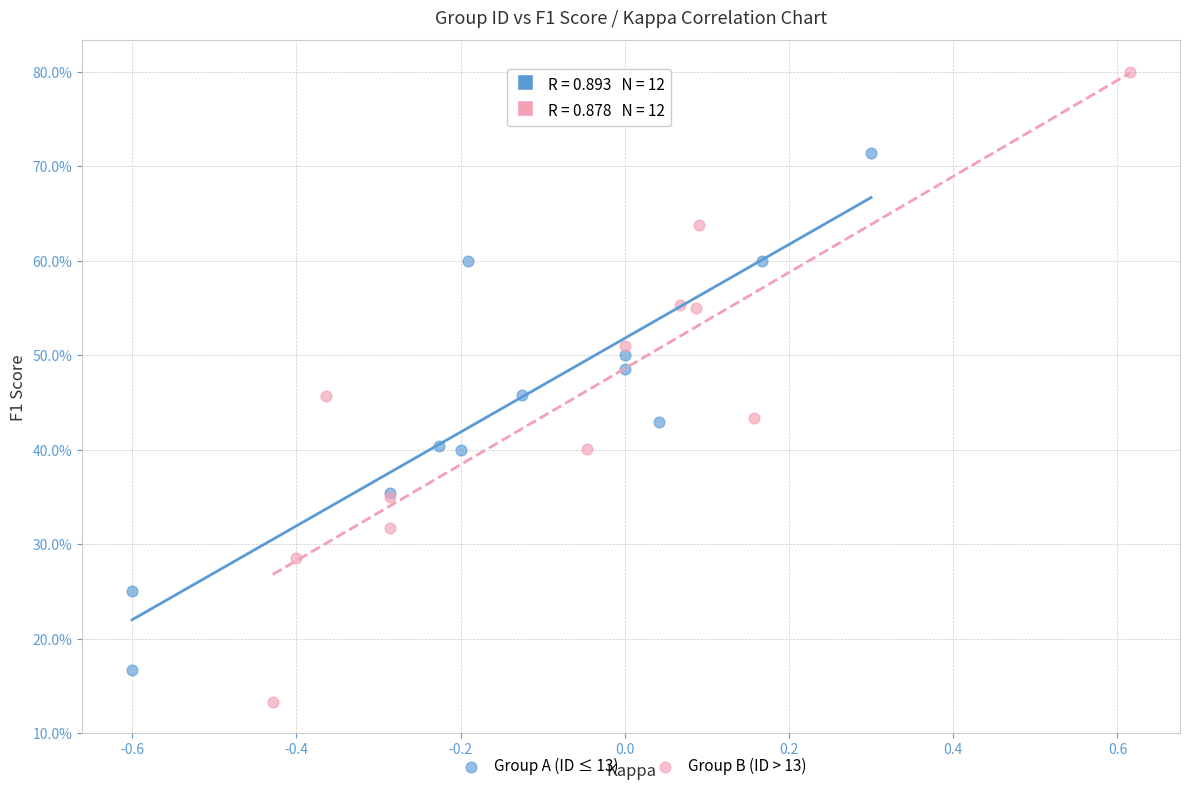

What are all the series names shown in the legend?

Group A (ID ≤ 13), Group B (ID > 13)